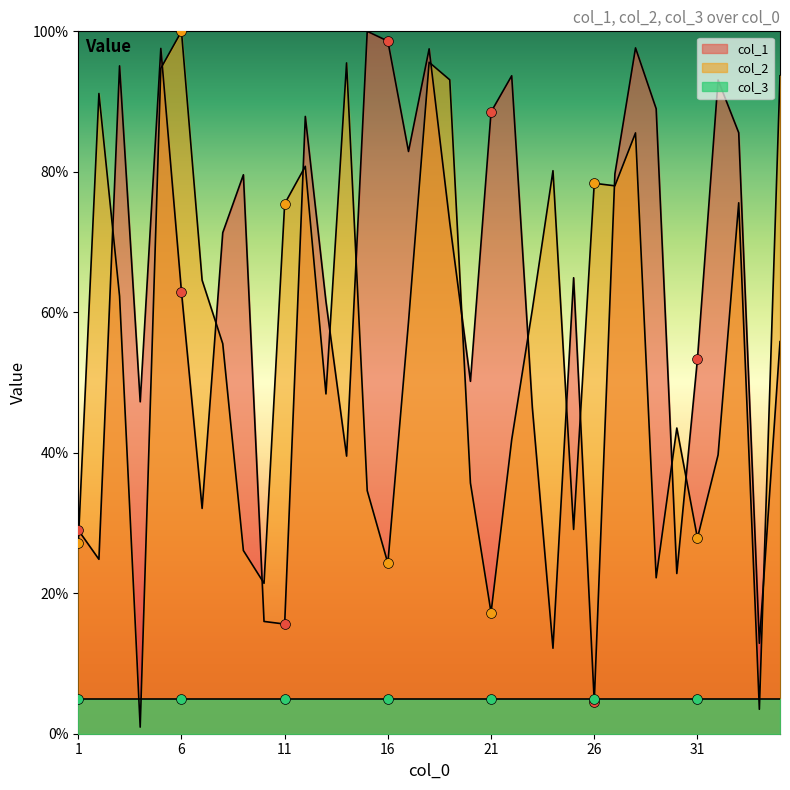

Which series has the widest spread of Y values?

col_2